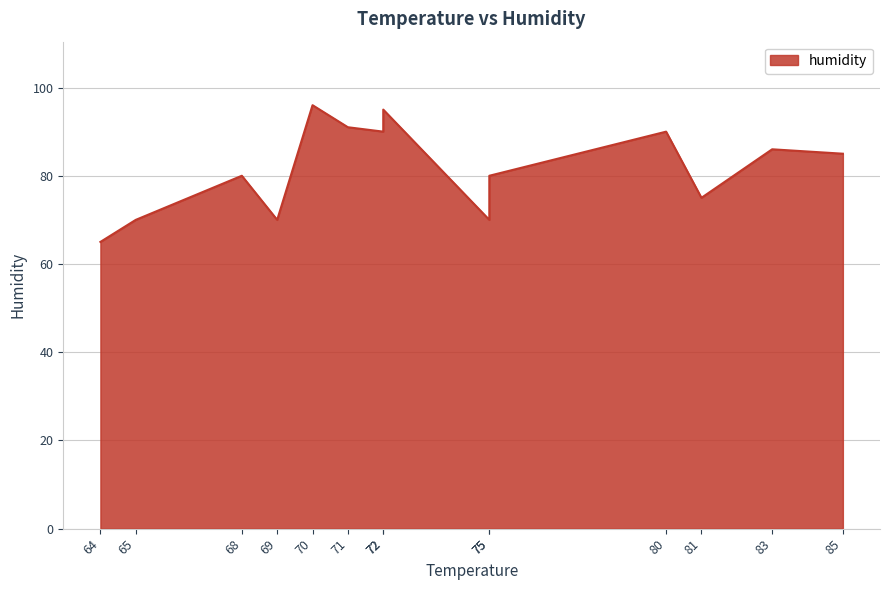

List the labels in order of value, largest first.

70, 72, 71, 72, 80, 83, 85, 68, 75, 81, 65, 69, 75, 64